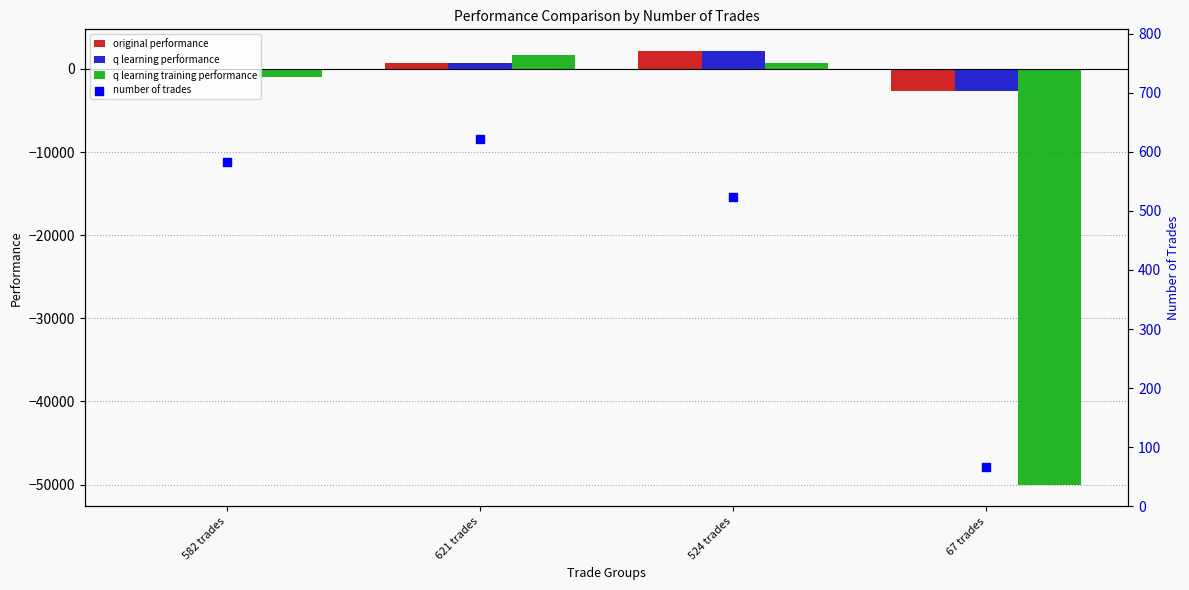

At how many categories does at least one series exceed -28599?

4